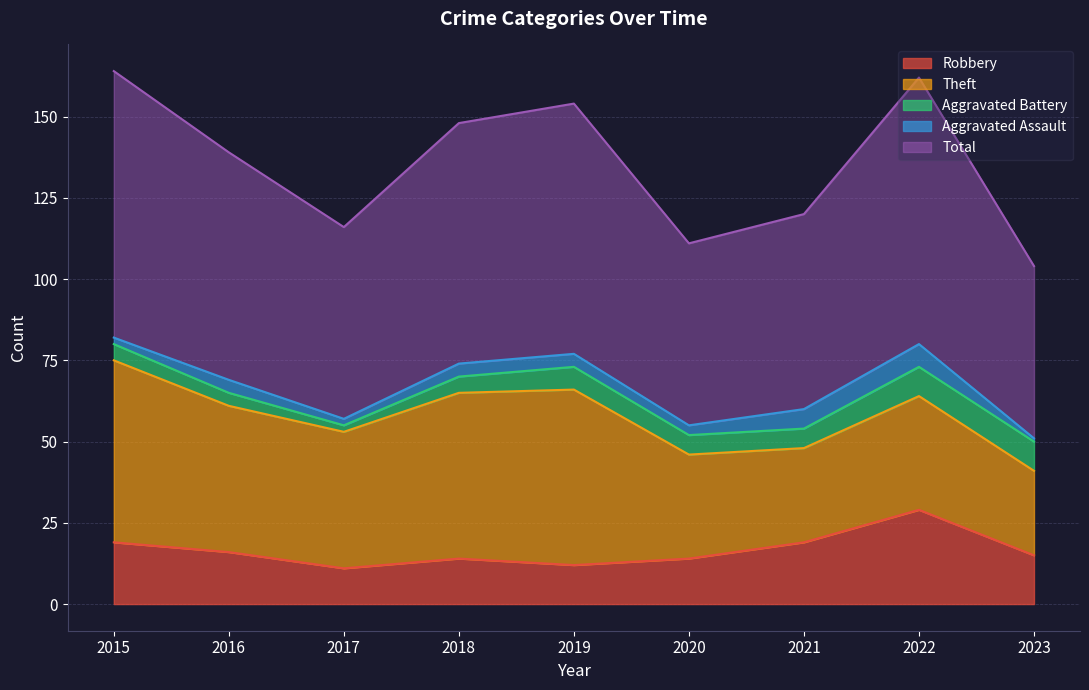

Which has a higher value, 2021 or 2015?

2021